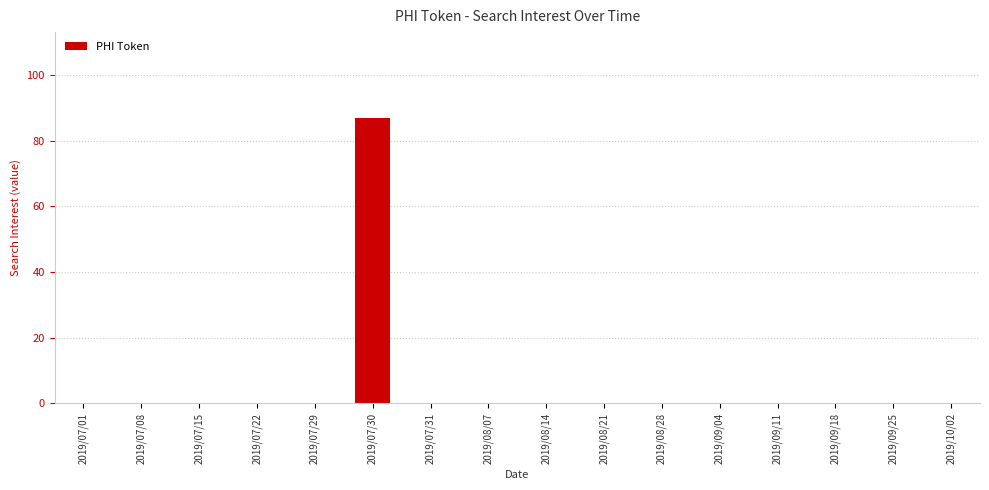

Are the bars horizontal?

No